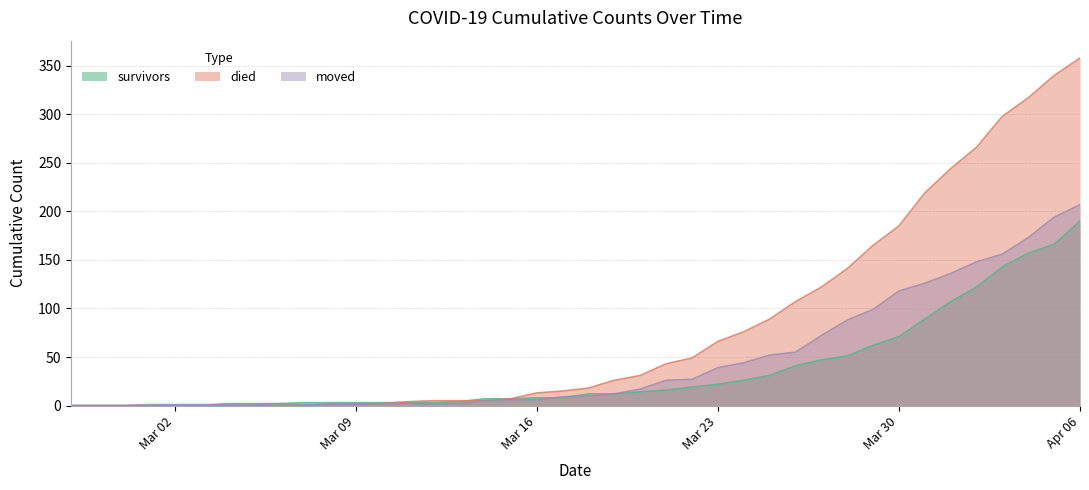

Reading left to right, what are all the values shown in this chart?

survivors: 0	0	0	0	0	0	2	2	2	3	3	3	3	3	3	4	7	7	8	8	12	12	14	16	19	22	26	31	41	47	51	62	71	89	107	122	143	157	166	190
died: 0	0	0	0	0	0	0	0	0	0	2	2	2	4	5	5	5	7	13	15	18	26	31	43	49	66	76	89	107	122	141	165	185	219	244	266	298	317	340	358
moved: 0	0	0	1	1	1	1	1	2	1	1	1	2	2	2	2	5	6	6	9	10	12	17	26	27	39	44	52	55	72	88	99	118	126	136	148	156	173	194	207